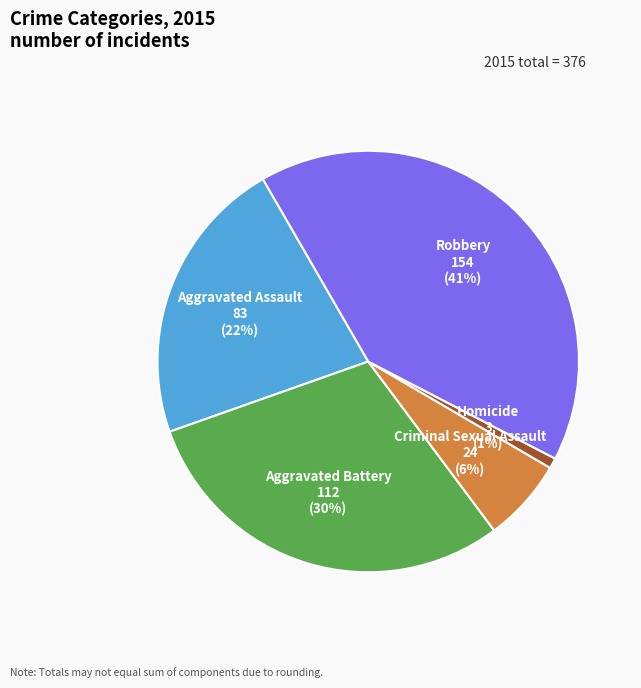

Rank the categories by value from lowest to highest.

Homicide, Criminal Sexual Assault, Aggravated Assault, Aggravated Battery, Robbery